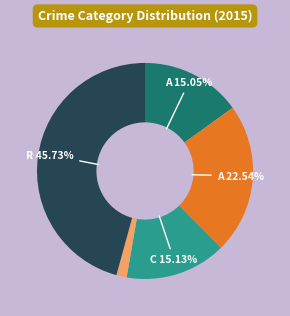

Is there a majority slice in this chart?

No